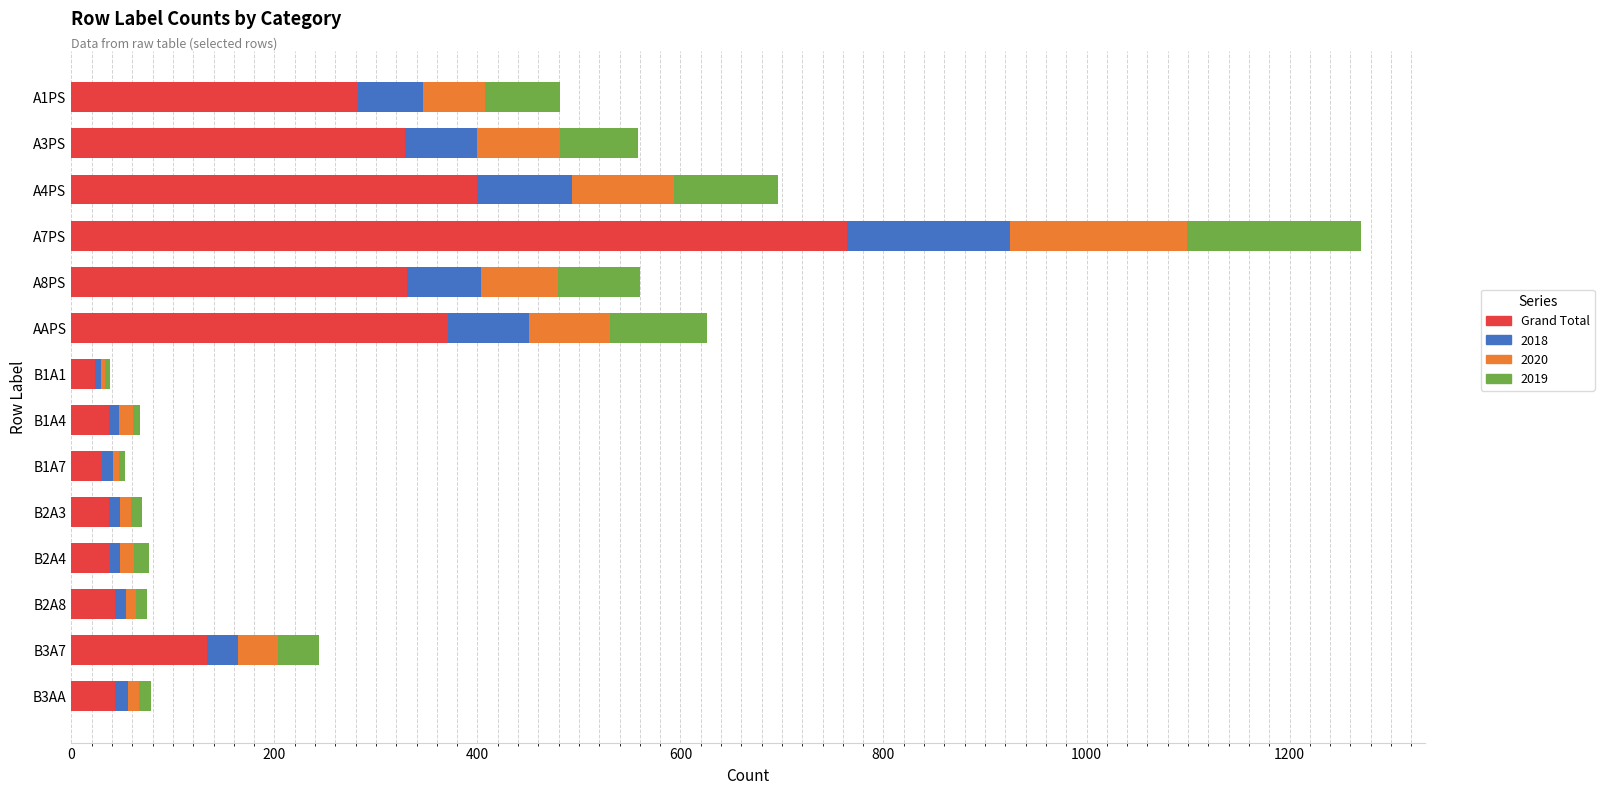

Which category has the highest value in the Grand Total series?

A7PS